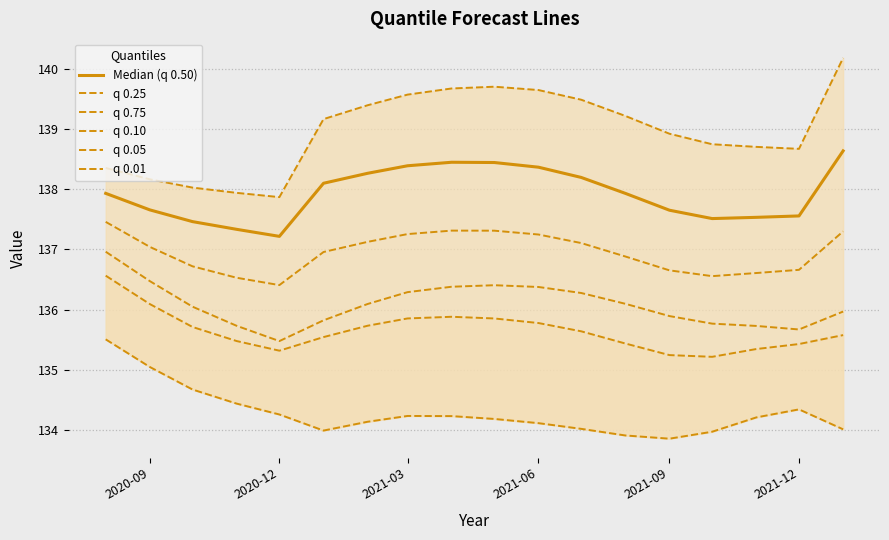

At which label does q 0.01 first exceed 134?

2020-09